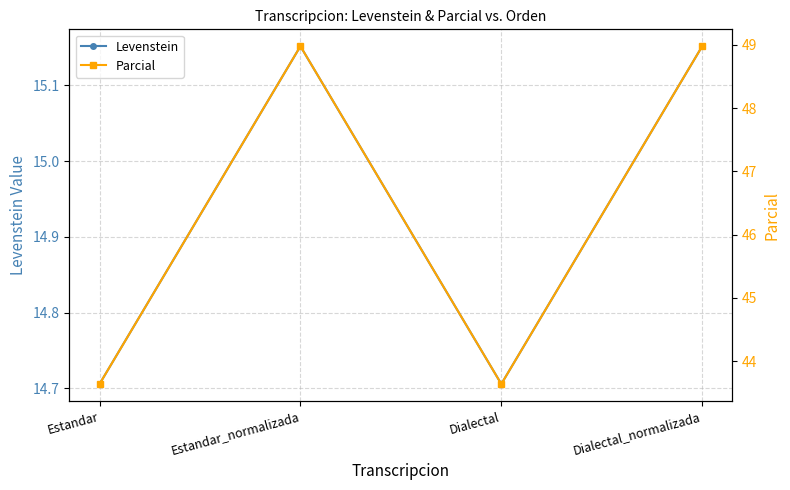

How many interior local valleys does the Parcial series have?

1